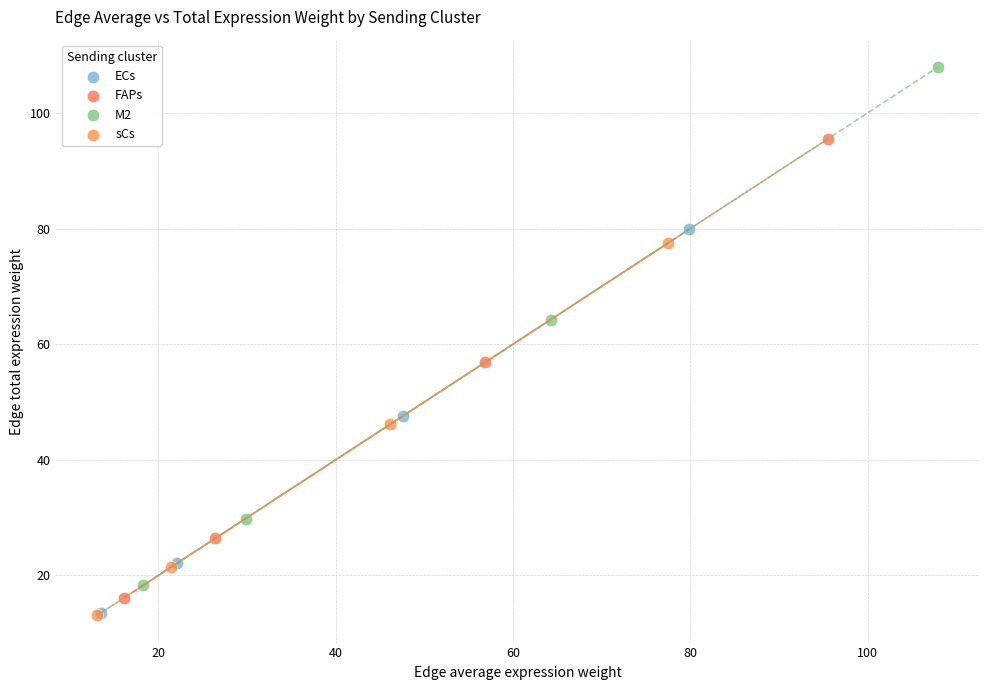

Which series has the largest Y range (max minus min)?

M2